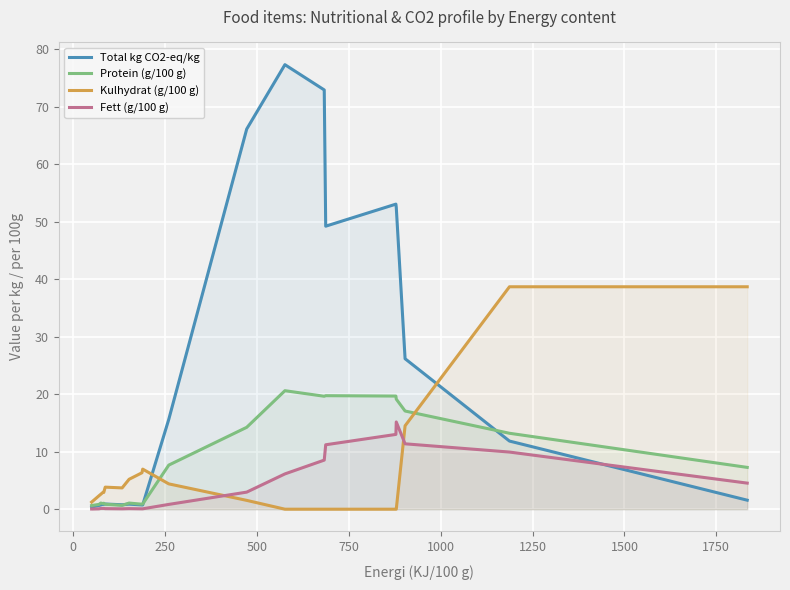

In Fett (g/100 g), how many points are lower than both neighbors (excluding endpoints)?

1